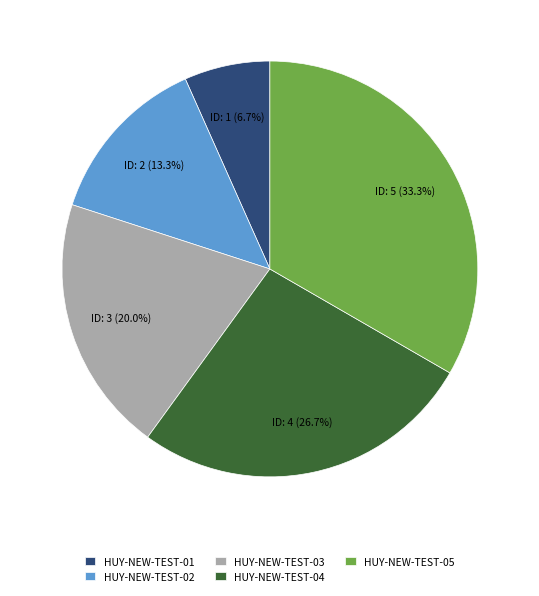

What portion of the pie excludes HUY-NEW-TEST-04?

73.3%